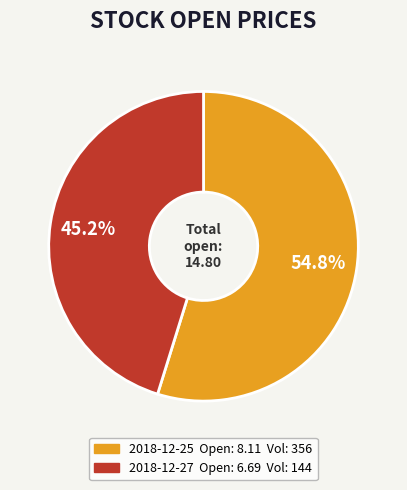

Is there a majority slice in this chart?

Yes